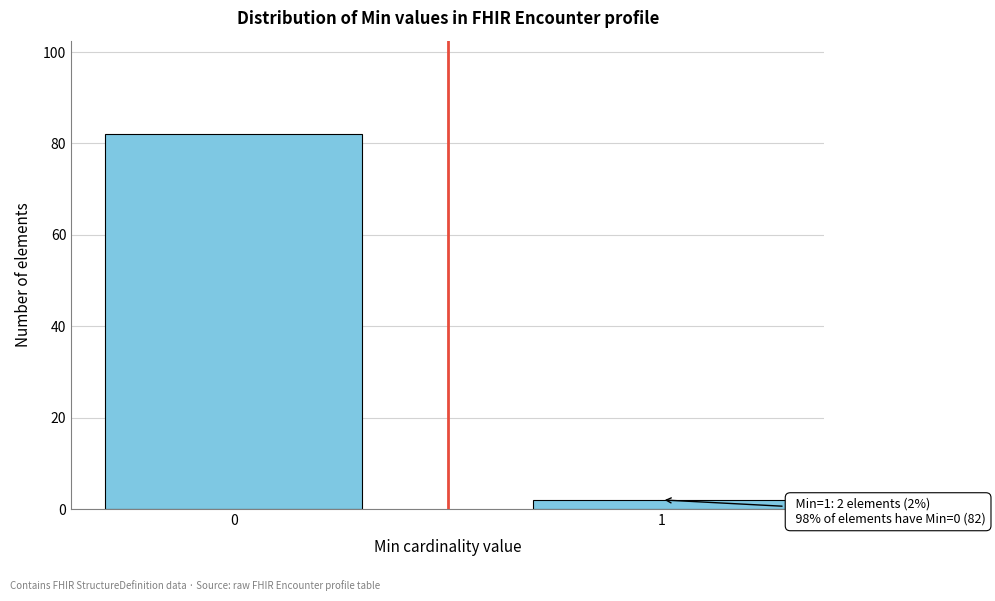

Reading left to right, extract all data points from this chart.

82	2